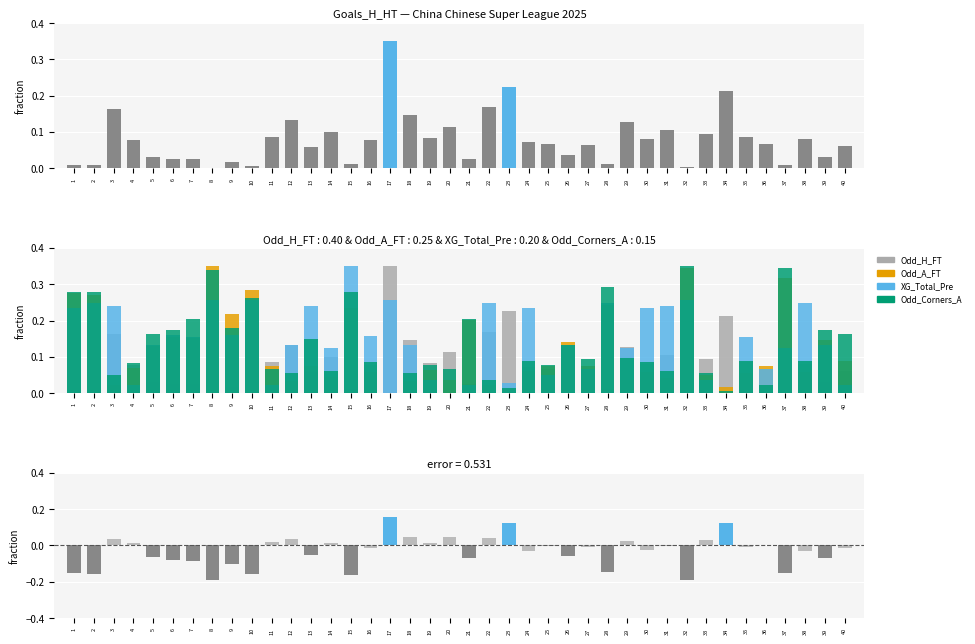

Reading left to right, what are all the values shown in this chart?

Odd_H_FT: 1=0.0	2=0.0	3=0.2	4=0.1	5=0.0	6=0.0	7=0.0	8=0.0	9=0.0	10=0.0	11=0.1	12=0.1	13=0.1	14=0.1	15=0.0	16=0.1	17=0.3	18=0.1	19=0.1	20=0.1	21=0.0	22=0.2	23=0.2	24=0.1	25=0.1	26=0.0	27=0.1	28=0.0	29=0.1	30=0.1	31=0.1	32=0.0	33=0.1	34=0.2	35=0.1	36=0.1	37=0.0	38=0.1	39=0.0	40=0.1
Odd_A_FT: 1=0.3	2=0.3	3=0.0	4=0.1	5=0.1	6=0.2	7=0.2	8=0.3	9=0.2	10=0.3	11=0.1	12=0.0	13=0.1	14=0.0	15=0.2	16=0.1	17=0.0	18=0.0	19=0.1	20=0.0	21=0.2	22=0.0	23=0.0	24=0.1	25=0.1	26=0.1	27=0.1	28=0.2	29=0.0	30=0.1	31=0.0	32=0.3	33=0.1	34=0.0	35=0.1	36=0.1	37=0.3	38=0.1	39=0.1	40=0.1
XG_Total_Pre: 1=0.2	2=0.2	3=0.2	4=0.0	5=0.1	6=0.2	7=0.2	8=0.3	9=0.2	10=0.3	11=0.0	12=0.1	13=0.2	14=0.1	15=0.3	16=0.2	17=0.3	18=0.1	19=0.0	20=0.0	21=0.0	22=0.2	23=0.0	24=0.2	25=0.1	26=0.1	27=0.1	28=0.2	29=0.1	30=0.2	31=0.2	32=0.3	33=0.0	34=0.0	35=0.2	36=0.1	37=0.1	38=0.2	39=0.1	40=0.0
Odd_Corners_A: 1=0.3	2=0.3	3=0.1	4=0.1	5=0.2	6=0.2	7=0.2	8=0.3	9=0.2	10=0.3	11=0.1	12=0.1	13=0.2	14=0.1	15=0.3	16=0.1	17=0.0	18=0.1	19=0.1	20=0.1	21=0.2	22=0.0	23=0.0	24=0.1	25=0.1	26=0.1	27=0.1	28=0.3	29=0.1	30=0.1	31=0.1	32=0.3	33=0.1	34=0.0	35=0.1	36=0.0	37=0.3	38=0.1	39=0.2	40=0.2
residual: 1=-0.2	2=-0.2	3=0.0	4=0.0	5=-0.1	6=-0.1	7=-0.1	8=-0.2	9=-0.1	10=-0.2	11=0.0	12=0.0	13=-0.1	14=0.0	15=-0.2	16=-0.0	17=0.2	18=0.0	19=0.0	20=0.0	21=-0.1	22=0.0	23=0.1	24=-0.0	25=-0.0	26=-0.1	27=-0.0	28=-0.1	29=0.0	30=-0.0	31=-0.0	32=-0.2	33=0.0	34=0.1	35=-0.0	36=0.0	37=-0.2	38=-0.0	39=-0.1	40=-0.0